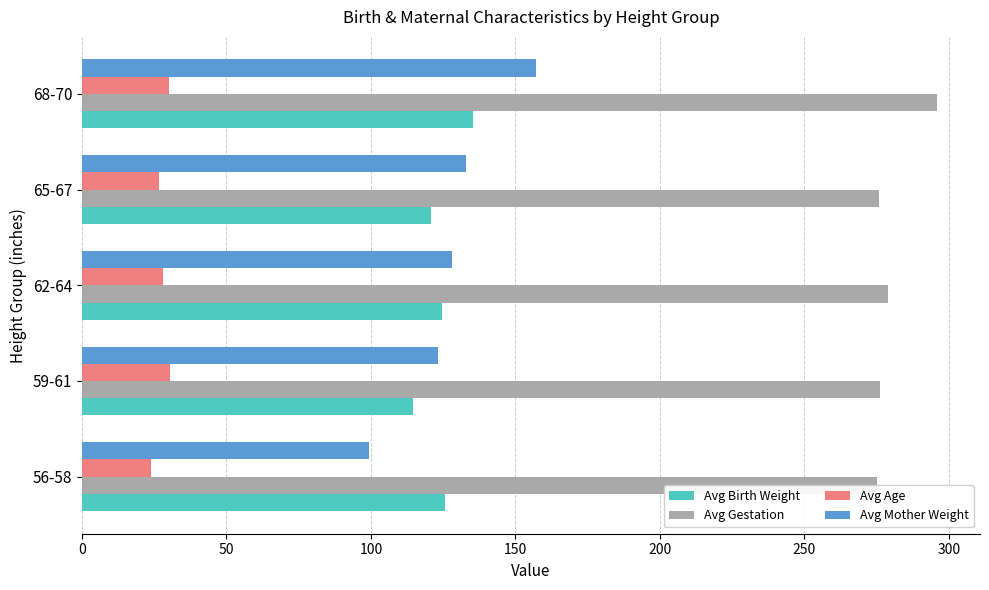

Rank the series by their maximum value, from lowest to highest.

Avg Age, Avg Birth Weight, Avg Mother Weight, Avg Gestation